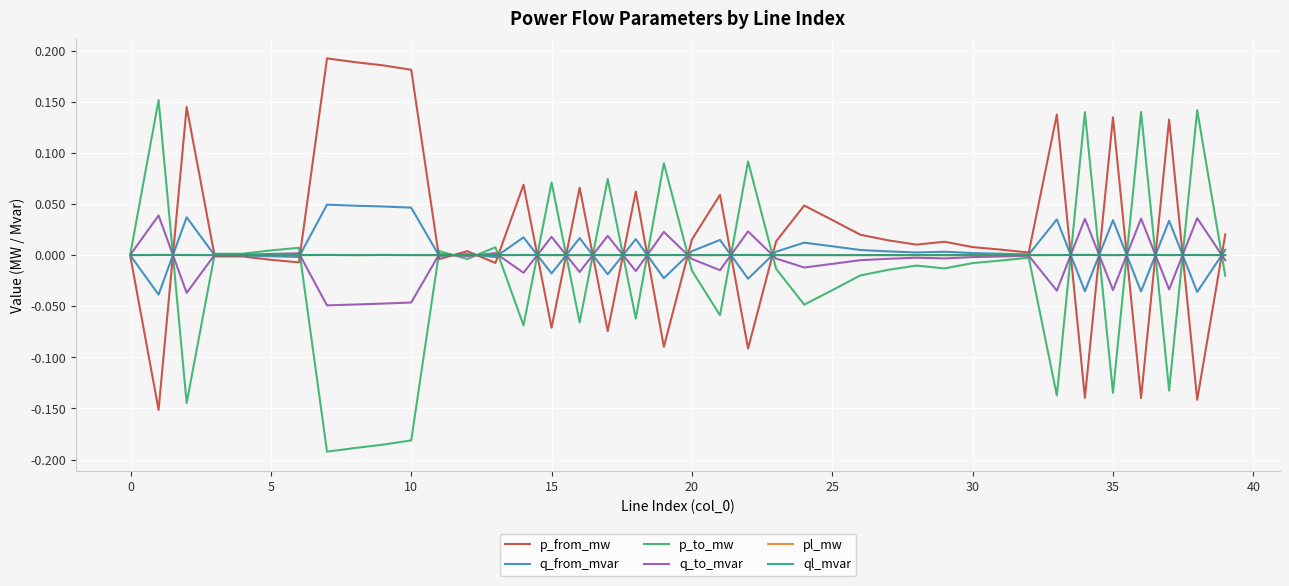

How many categories are shown in the chart?

40